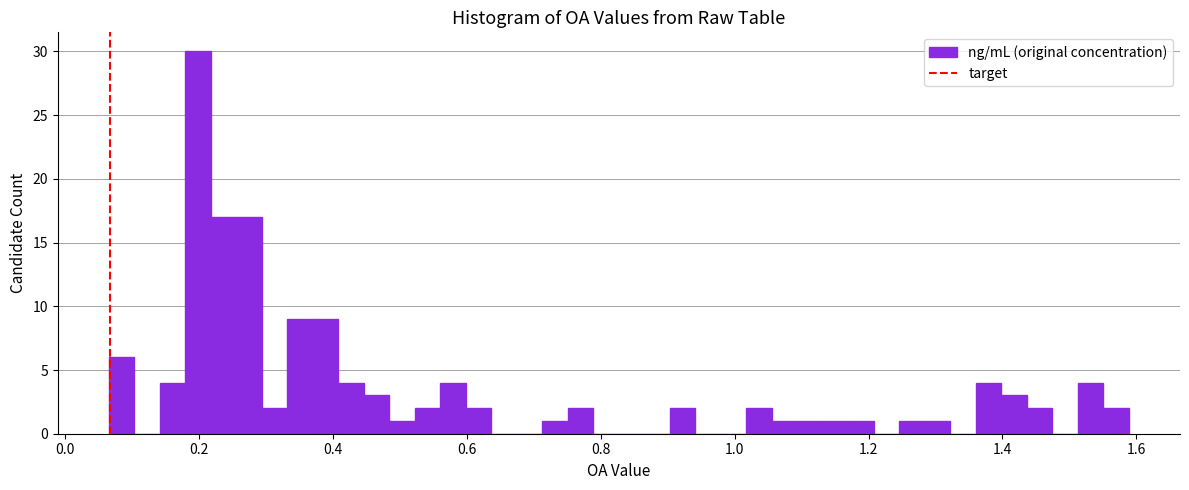

Read against the x-axis, roughly where is the centre of the tallest bar?

0.20